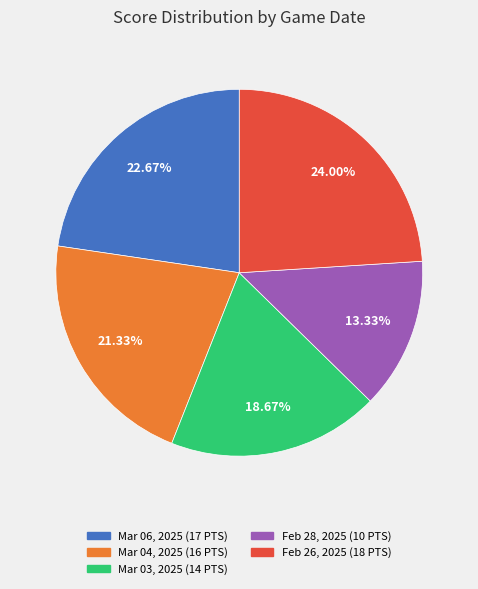

Rank the categories by value from lowest to highest.

Feb 28, 2025, Mar 03, 2025, Mar 04, 2025, Mar 06, 2025, Feb 26, 2025